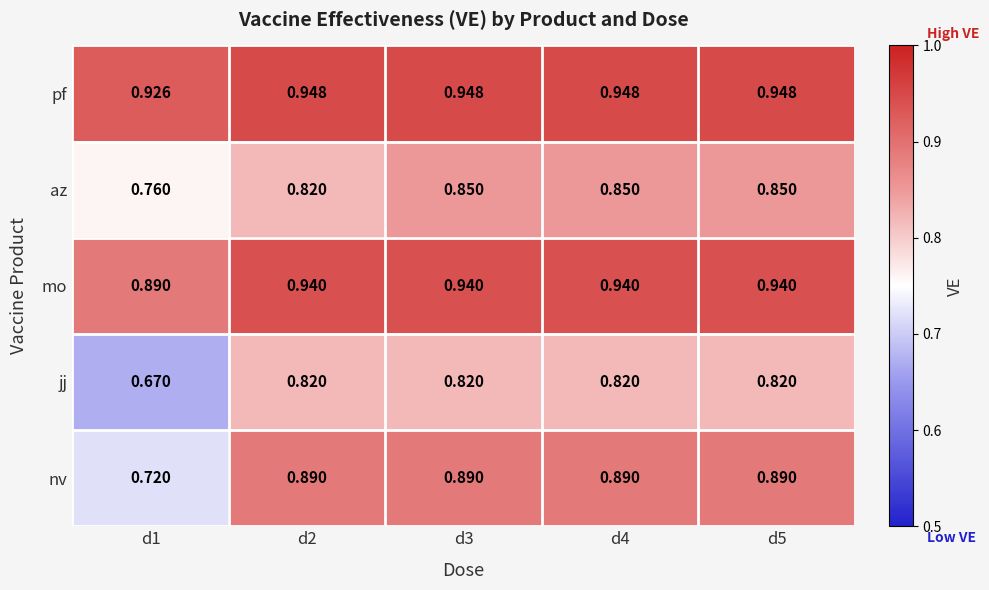

Which series has the largest total across all categories?

pf